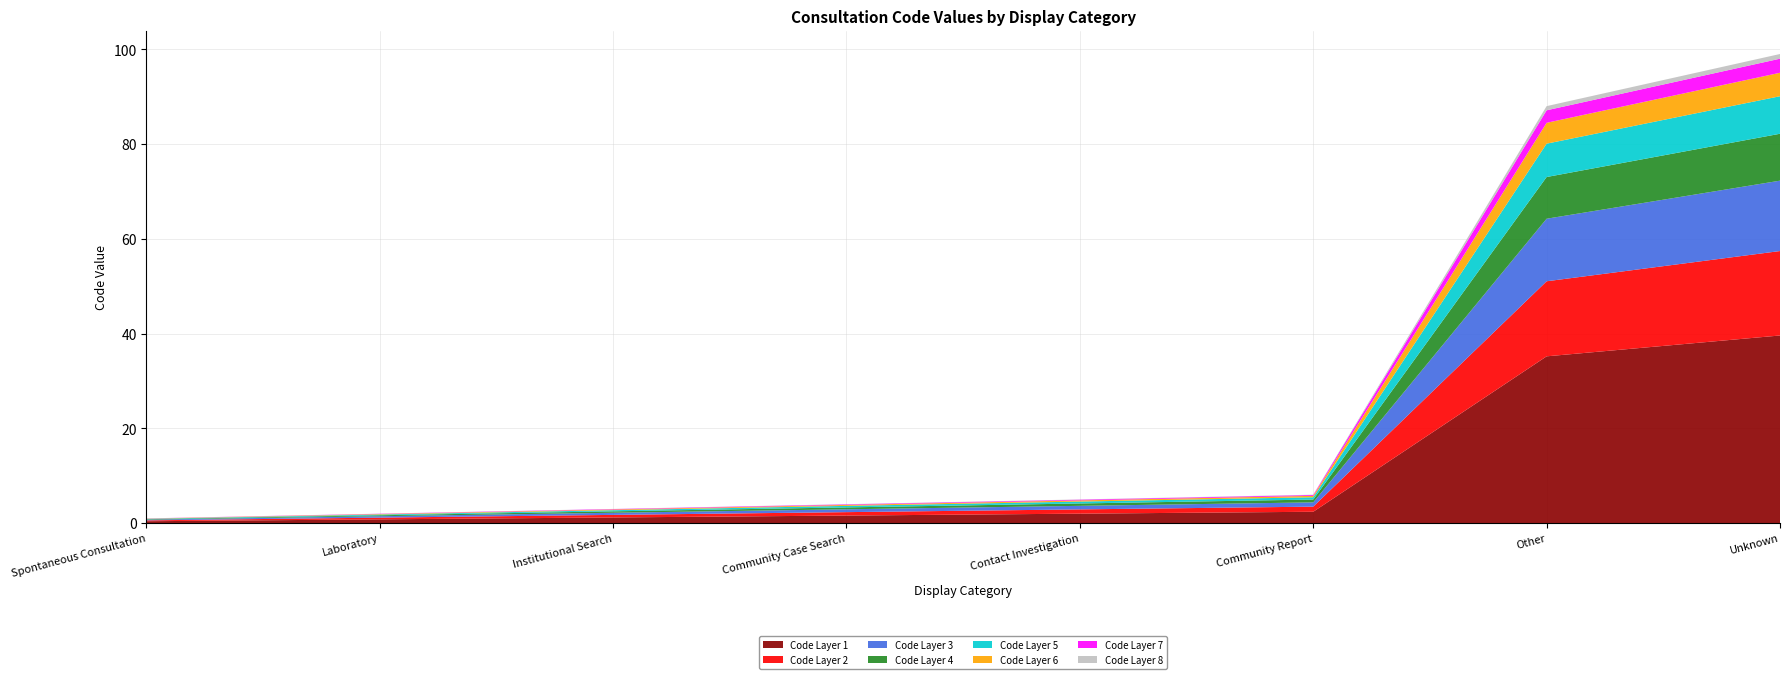

Reading right to left, extract all data points from this chart.

Unknown=99	Other=88	Community Report=6	Contact Investigation=5	Community Case Search=4	Institutional Search=3	Laboratory=2	Spontaneous Consultation=1